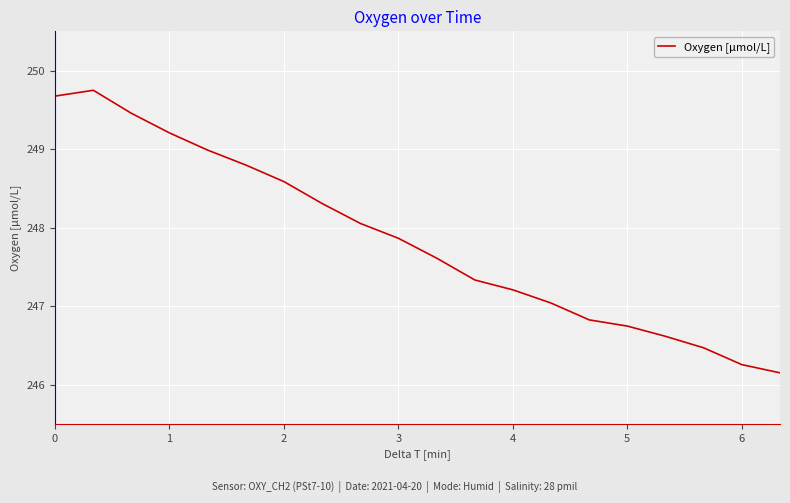

What is the maximum value shown in the chart?

249.7